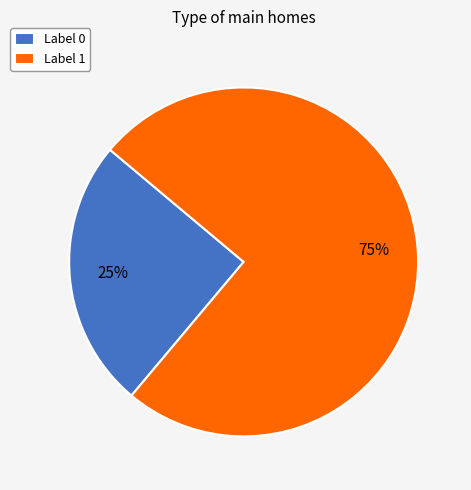

Is the sum of Label 0 and Label 1 greater than half?

Yes